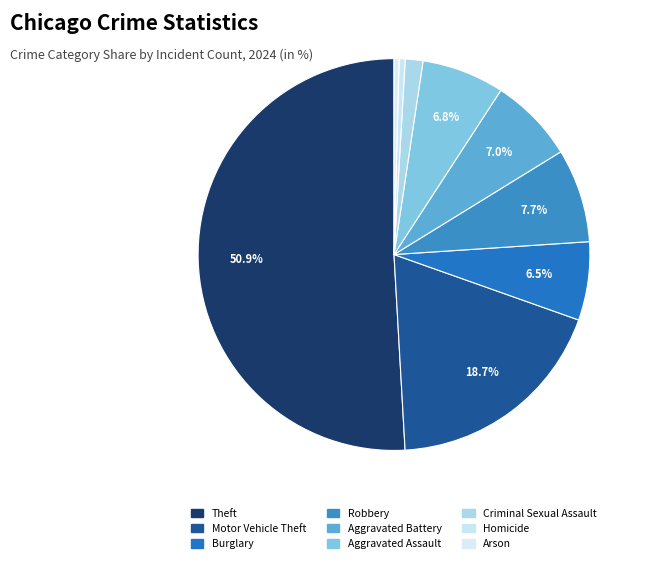

Count the number of slices in the pie.

9